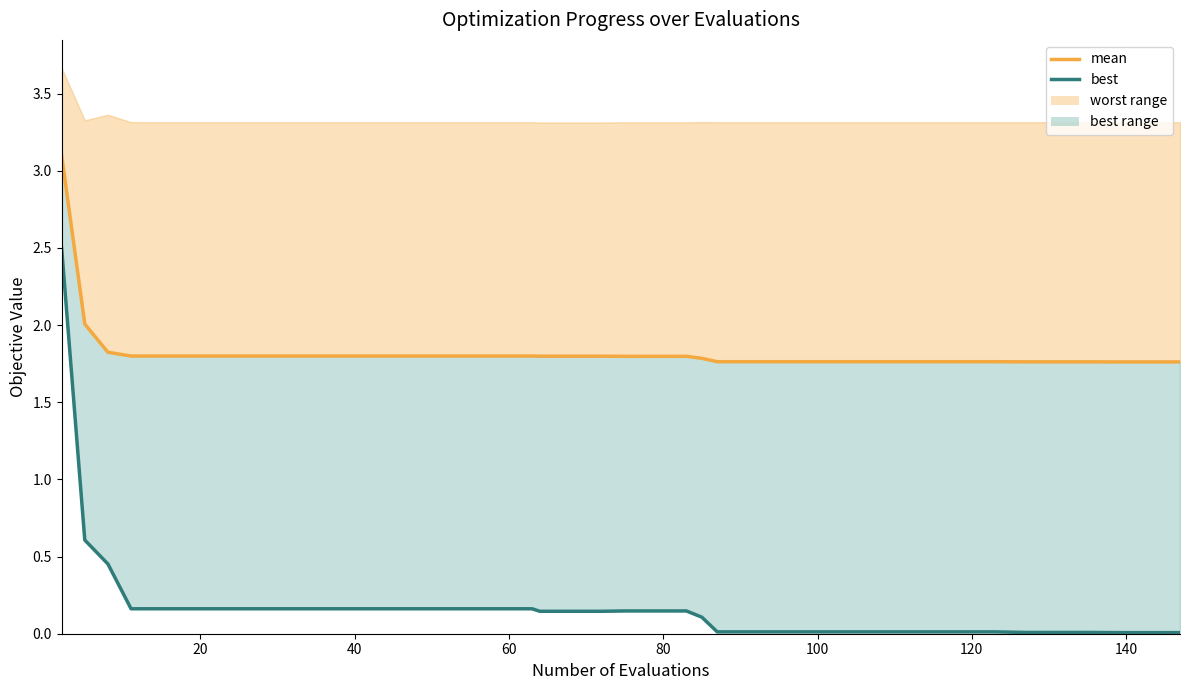

The value of best_line at 9 is 0.2. True or false?

False